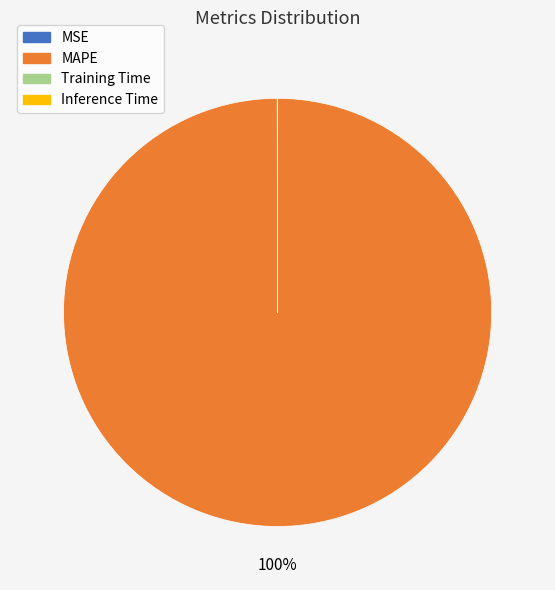

Is MAPE the majority of the pie?

Yes